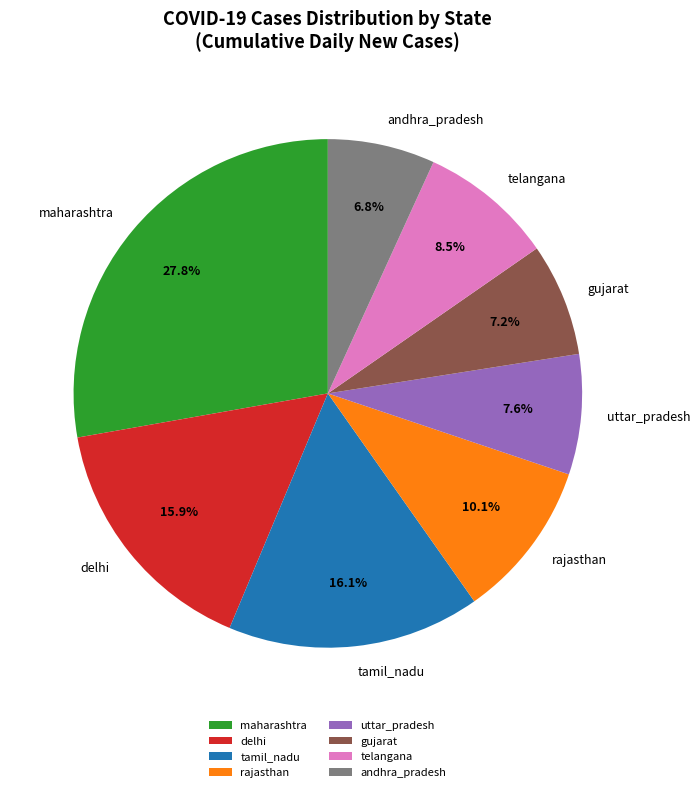

Between tamil_nadu and telangana, which is larger?

tamil_nadu